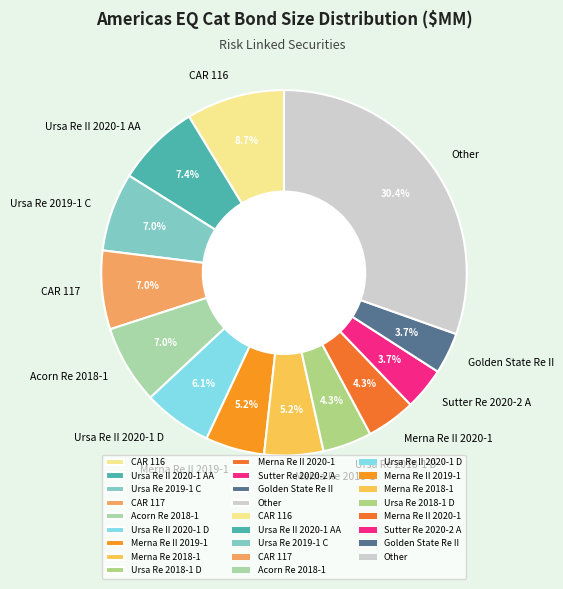

Which slice is the largest?

Other